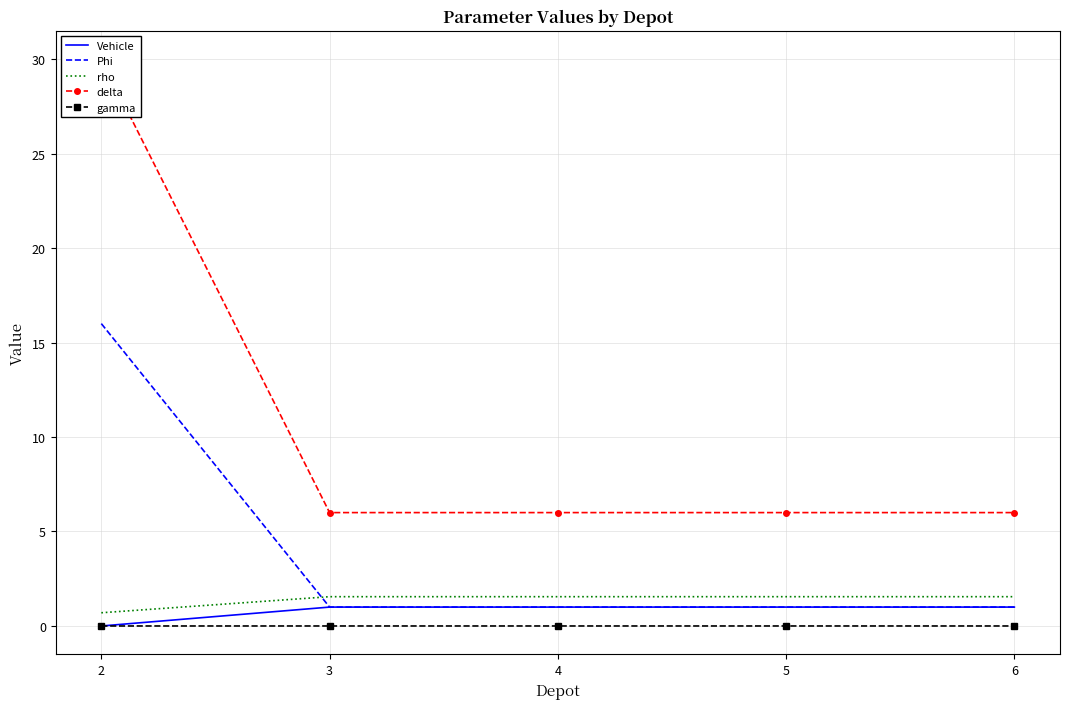

What is the total value across all series at 3?

9.6